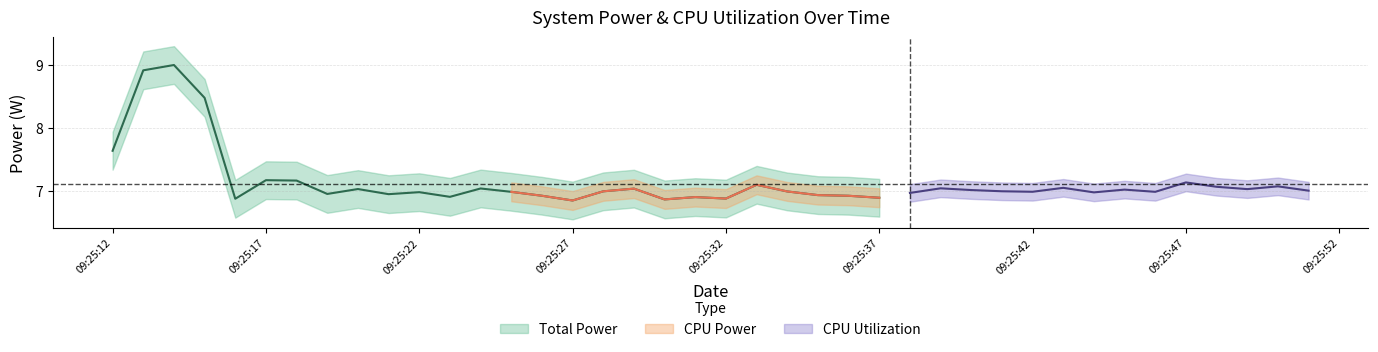

What is the minimum value for Total Power?

6.9